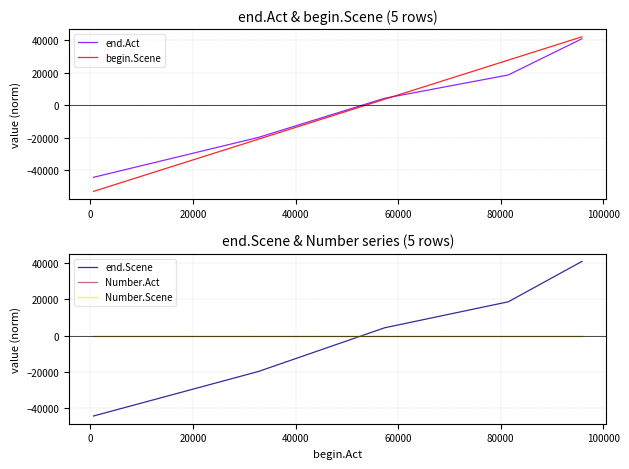

What is the lowest value of the begin.Scene series?

-53005.8